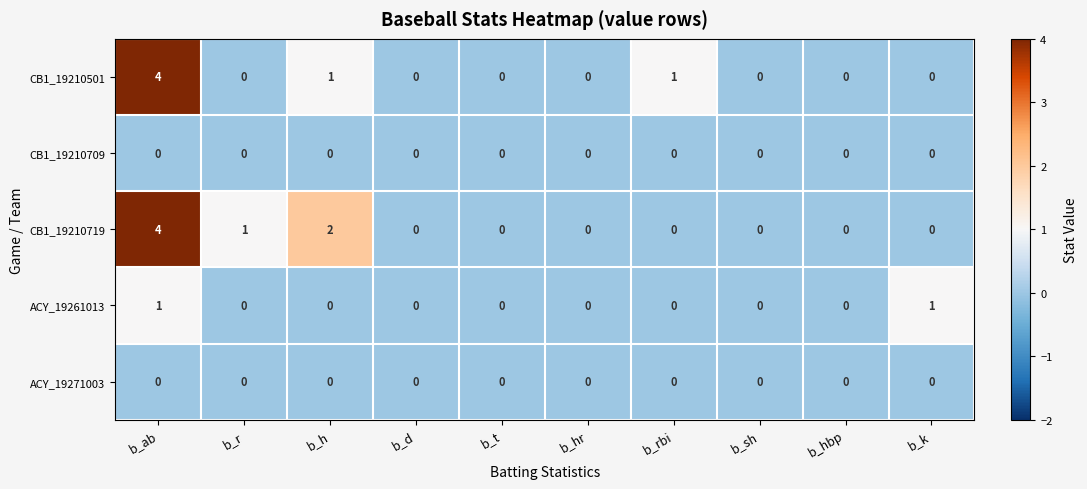

Which label corresponds to the largest value in the chart?

b_ab